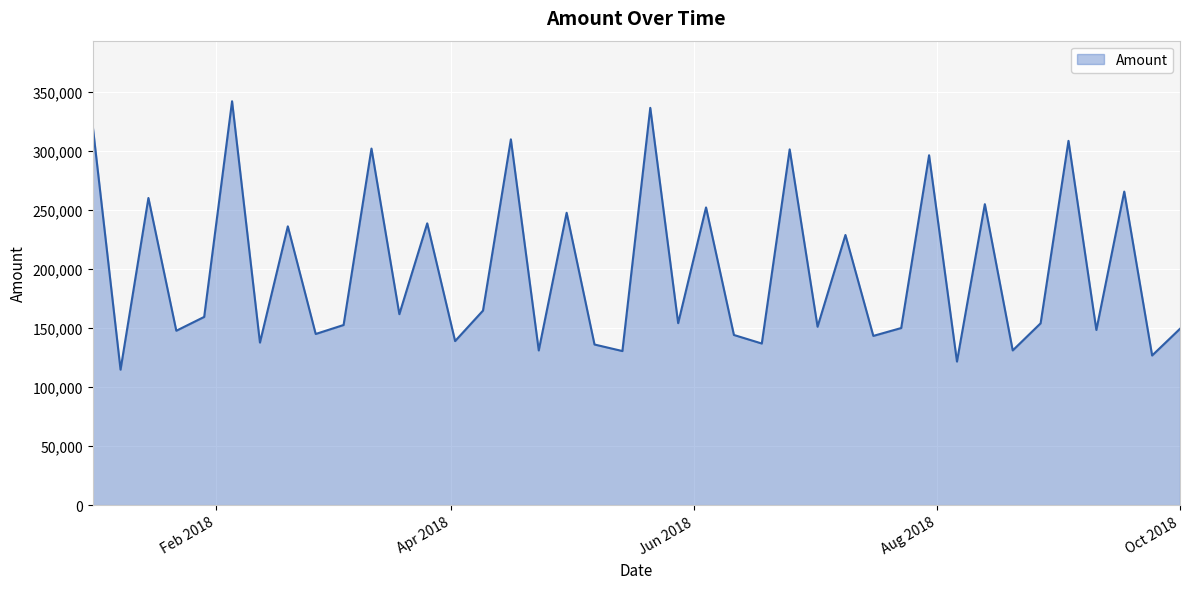

What is the difference between the maximum and minimum values?

227150.9